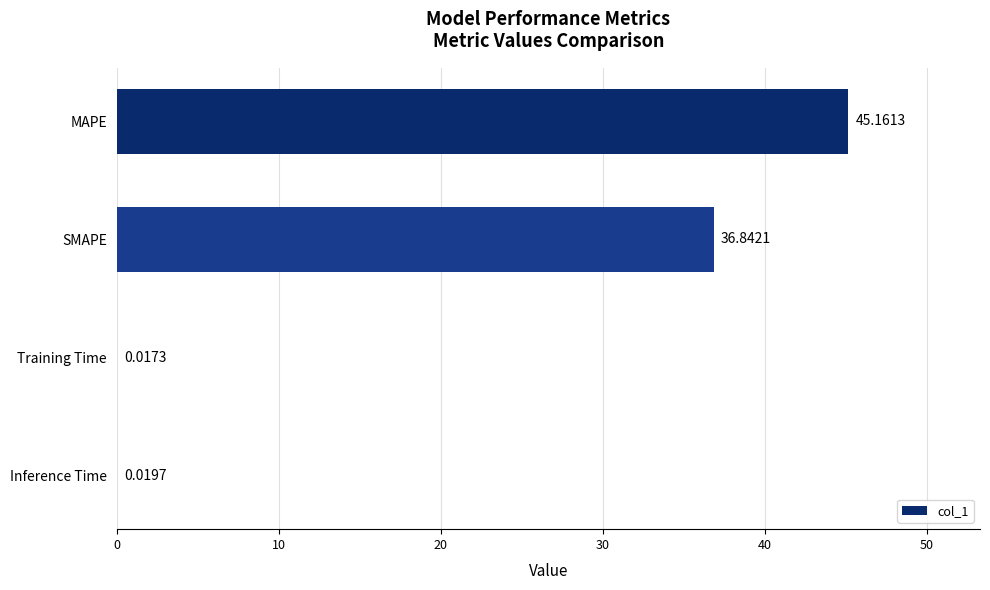

What is the sum of the values at Inference Time and MAPE?

45.2